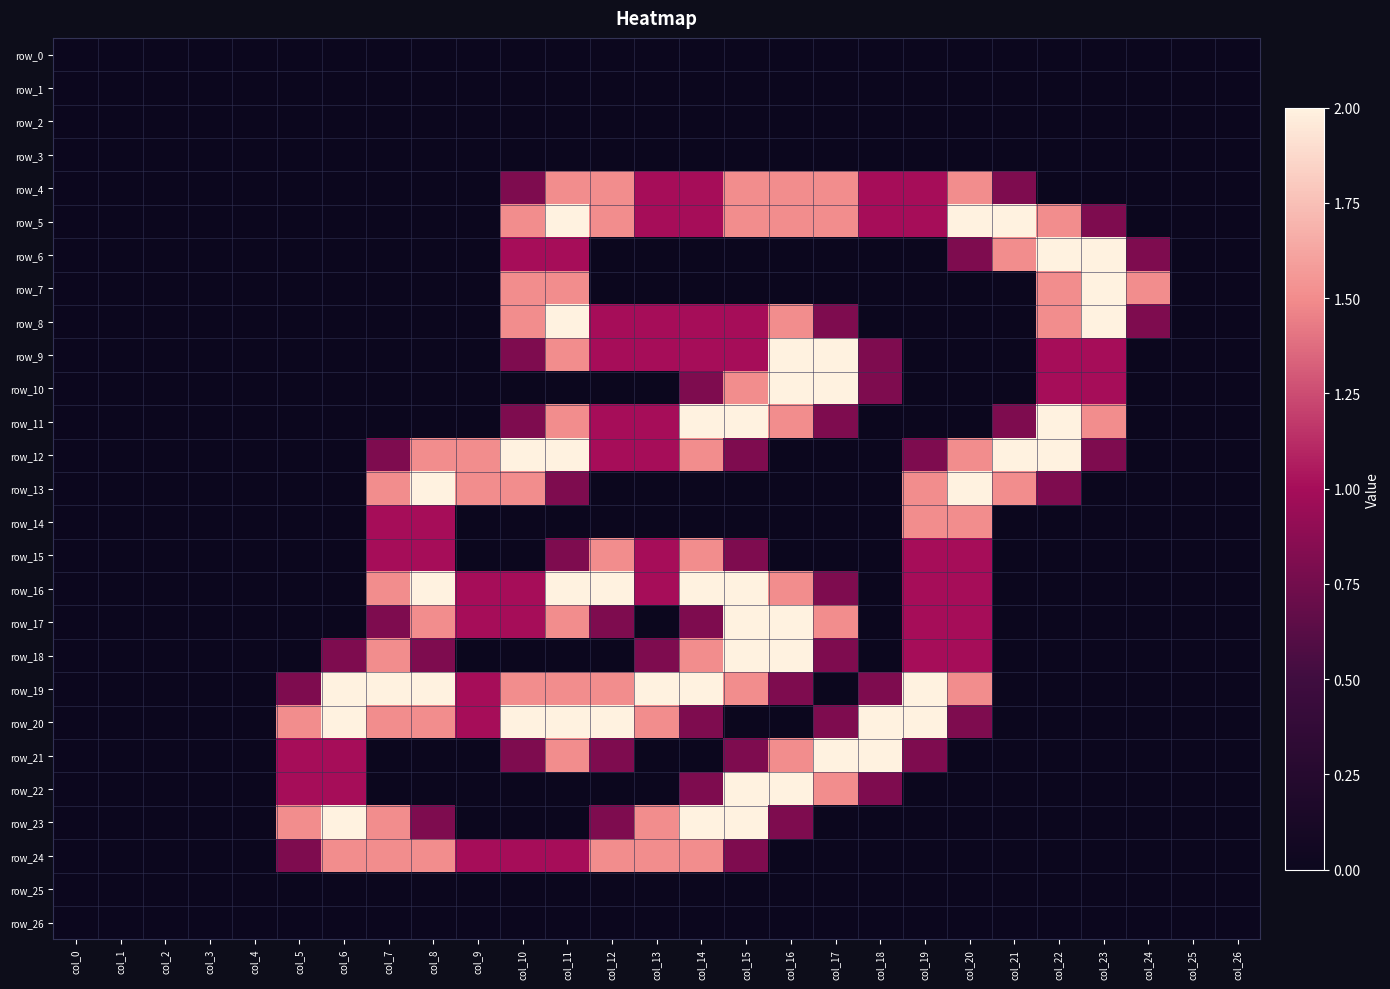

Which series has the widest spread of values?

row_5